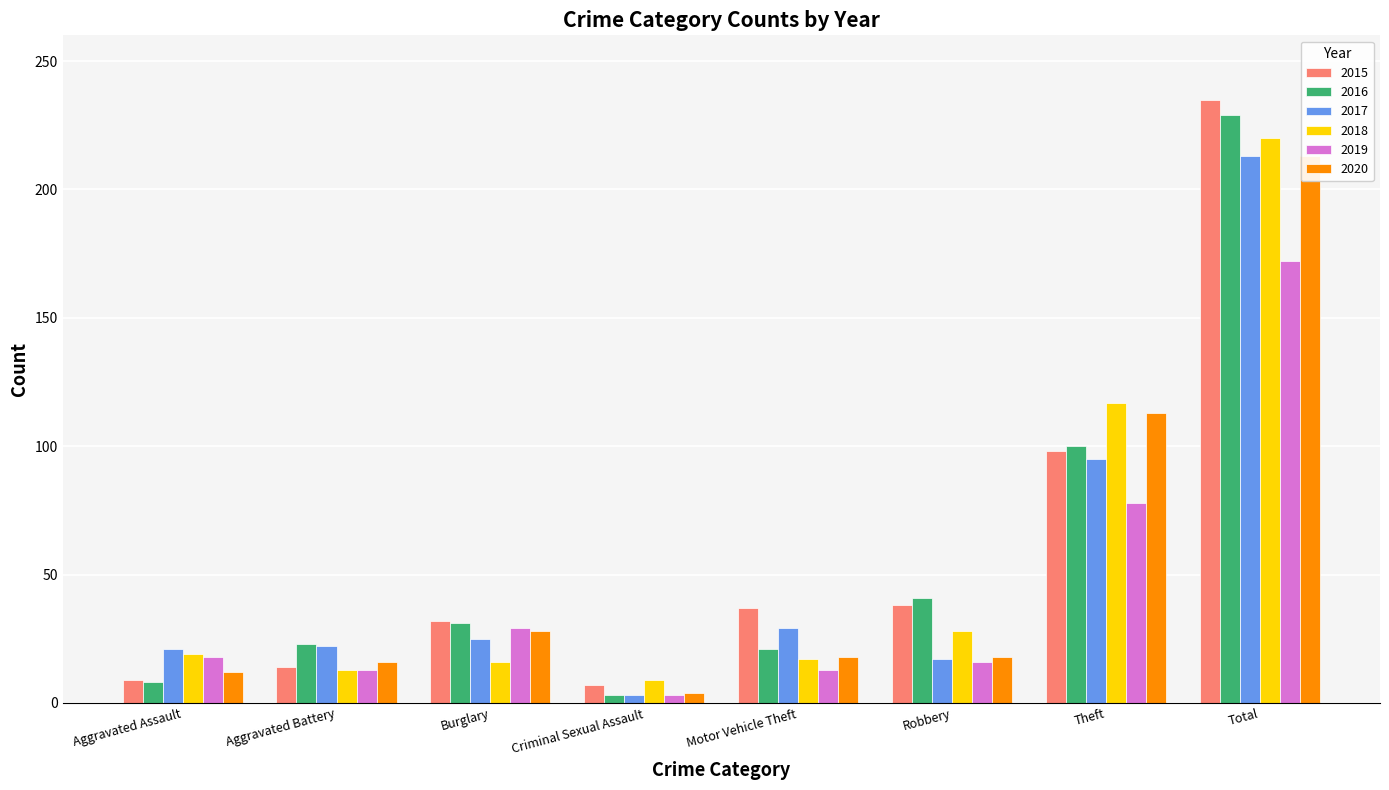

The 2019 series shows 11 at Aggravated Assault. True or false?

False